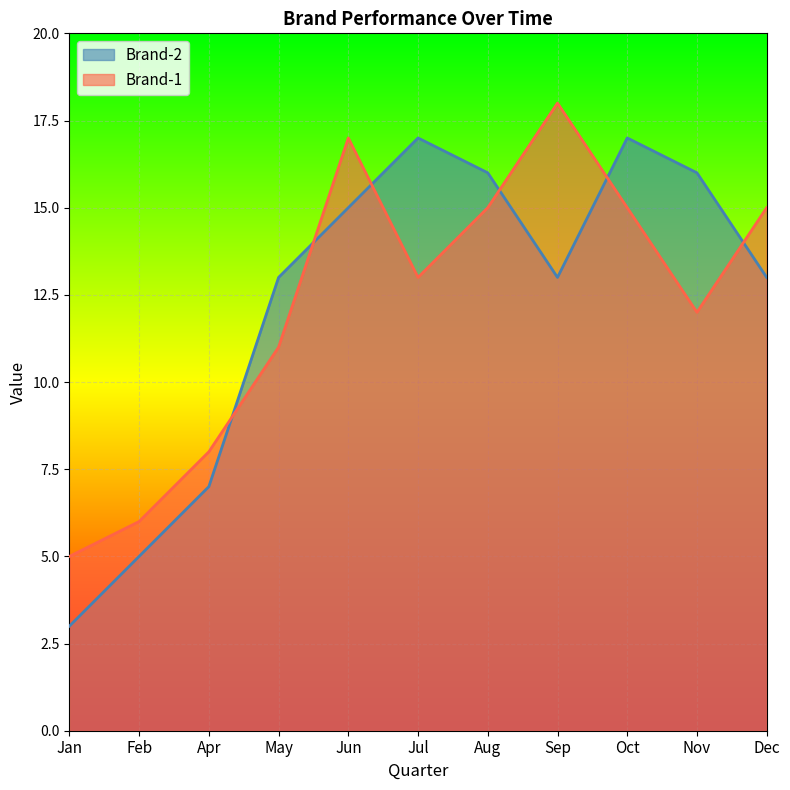

How many times do Brand-1 and Brand-2 cross each other?

6